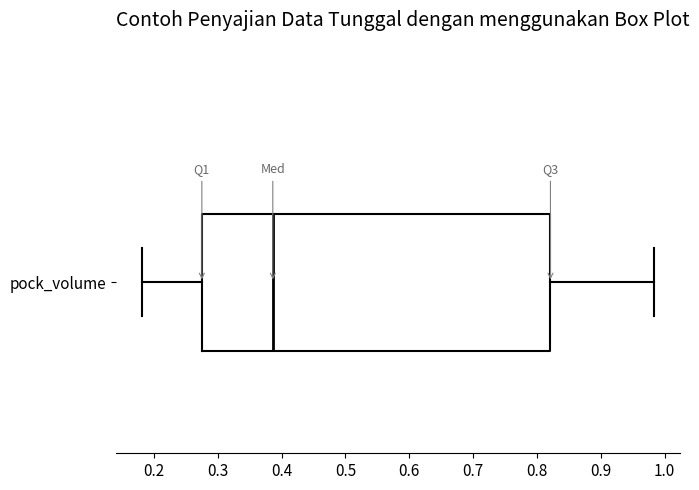

Read this box plot against the x-axis: the position of the median line, the range covered by the box, and the ends of both whiskers. The values are not printed on the chart, so give them approximately, as read against the axis.

median 0.39, box 0.28 to 0.82, whiskers 0.18 to 0.98